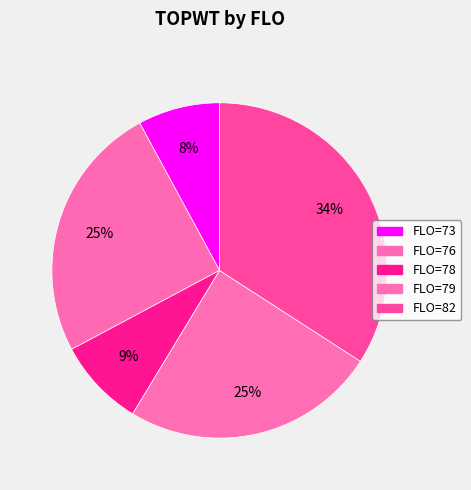

How many slices are in this pie chart?

5